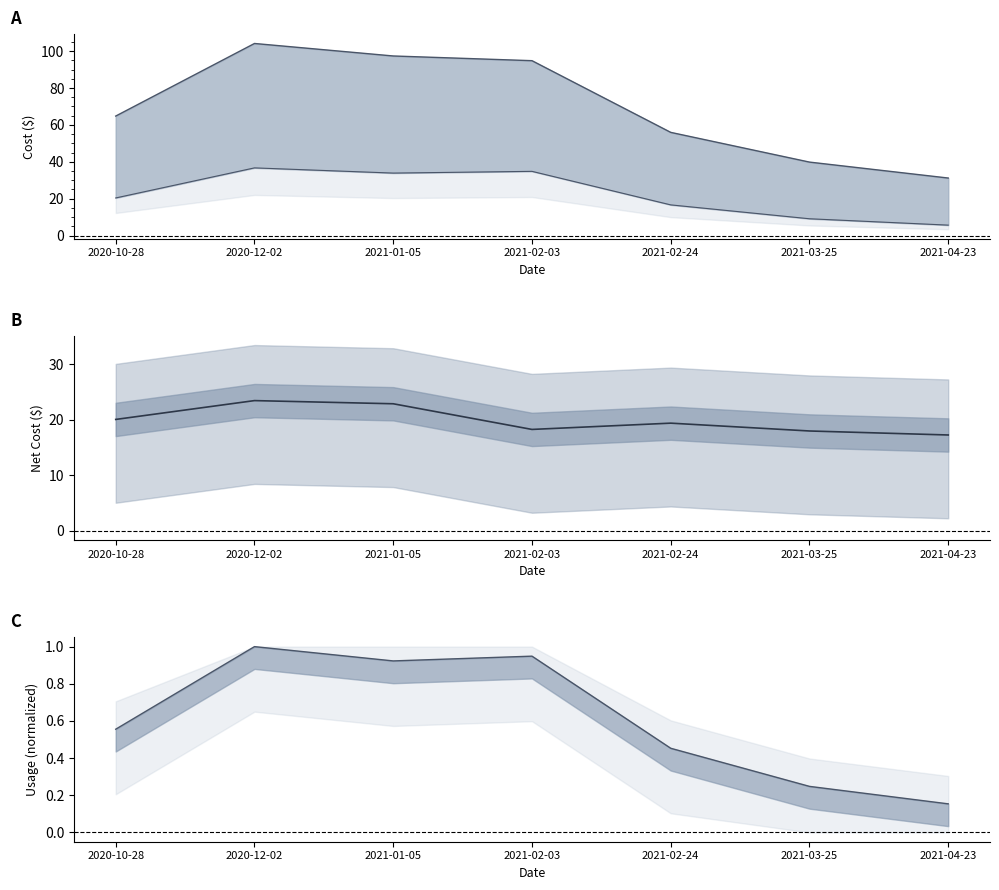

True or false: System Gas Cost and Usage (normalized) cross at least once.

False